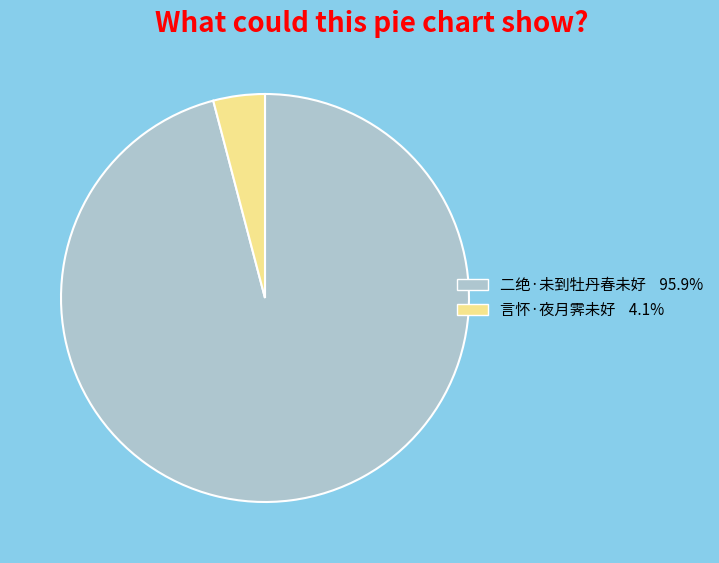

Which slice is the smallest?

言怀·夜月霁未好